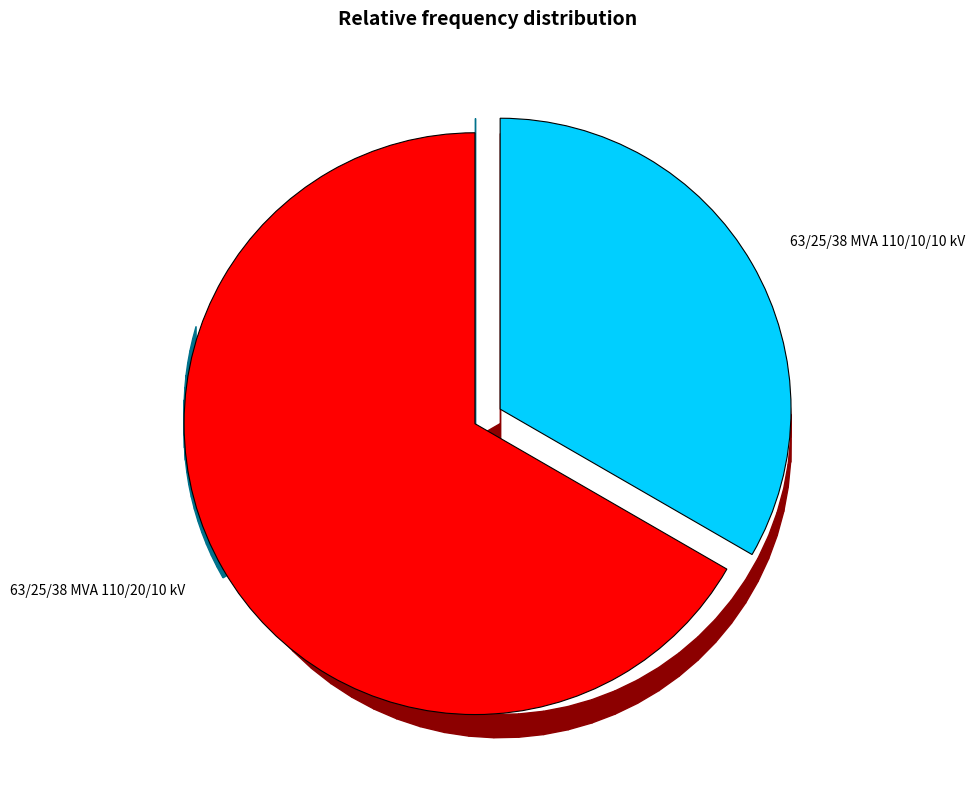

How many segments does this pie chart have?

2